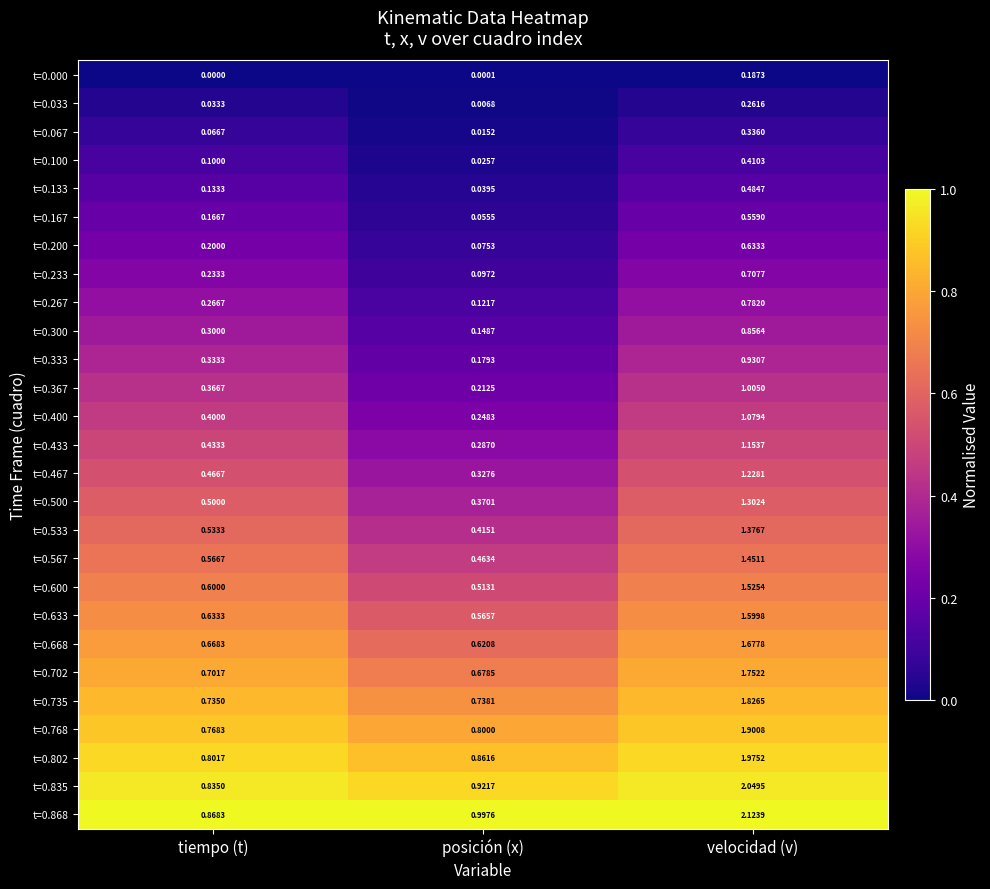

How many series are shown in this chart?

27